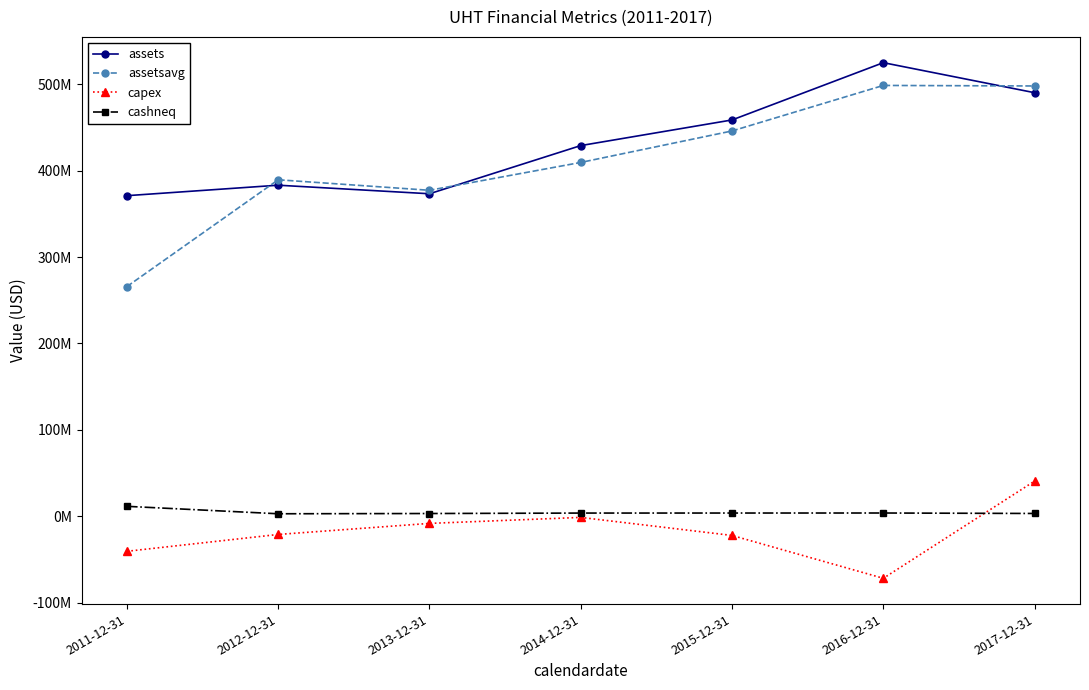

Is this an area chart (filled region under the line)?

No